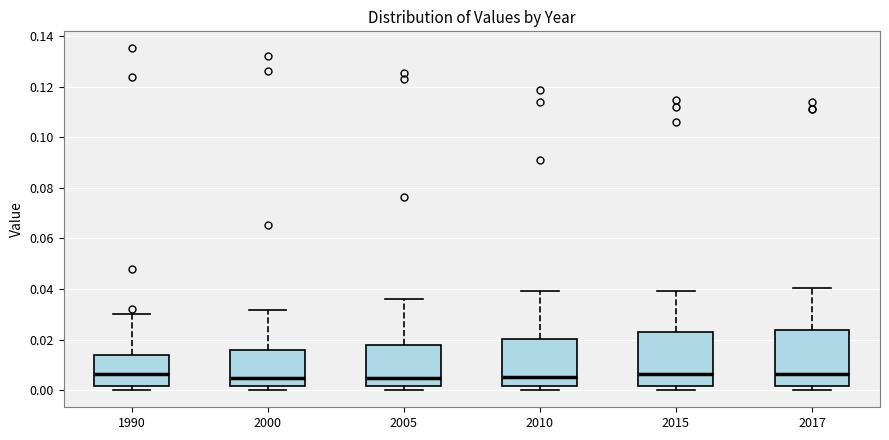

Where does the upper whisker of the box at x = 2015 end on the y-axis? The values are not printed on the chart, so give them approximately, as read against the axis.

0.040